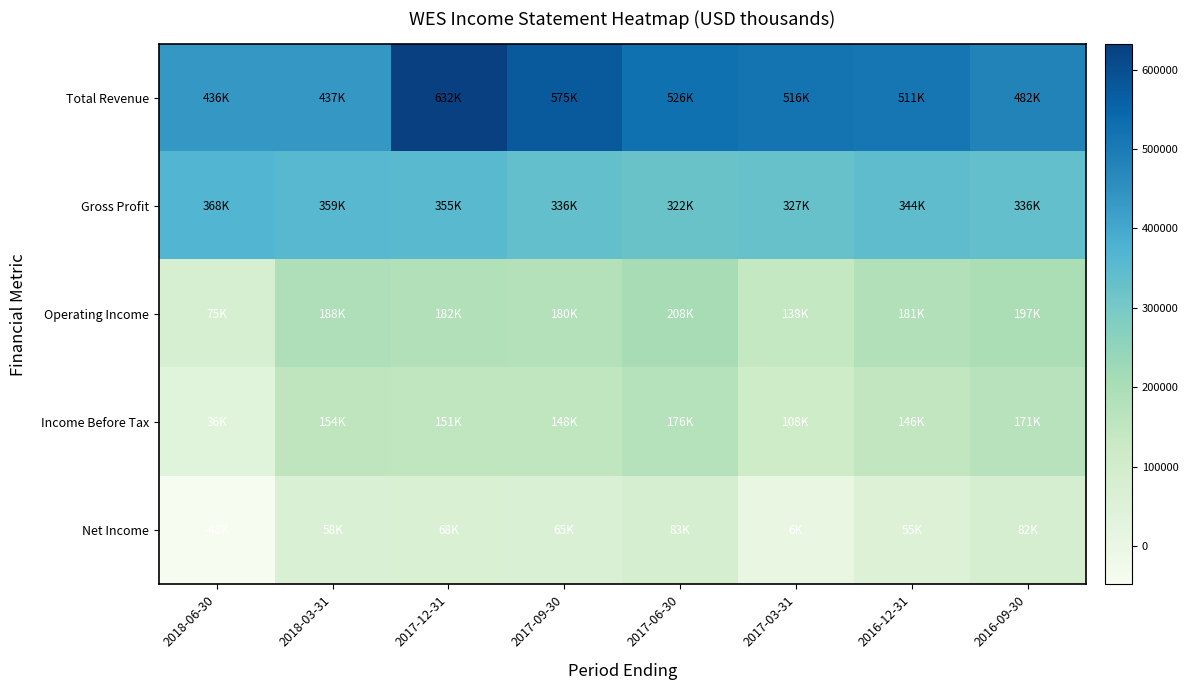

Which category has the highest value across all series?

2017-12-31